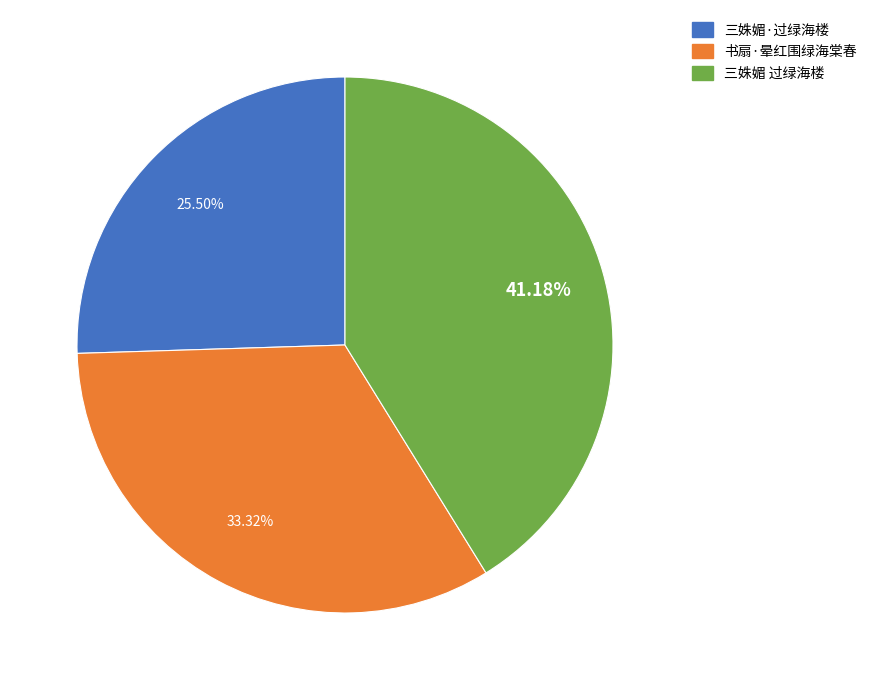

Does 三姝媚 过绿海楼 account for over 50% of the chart?

No